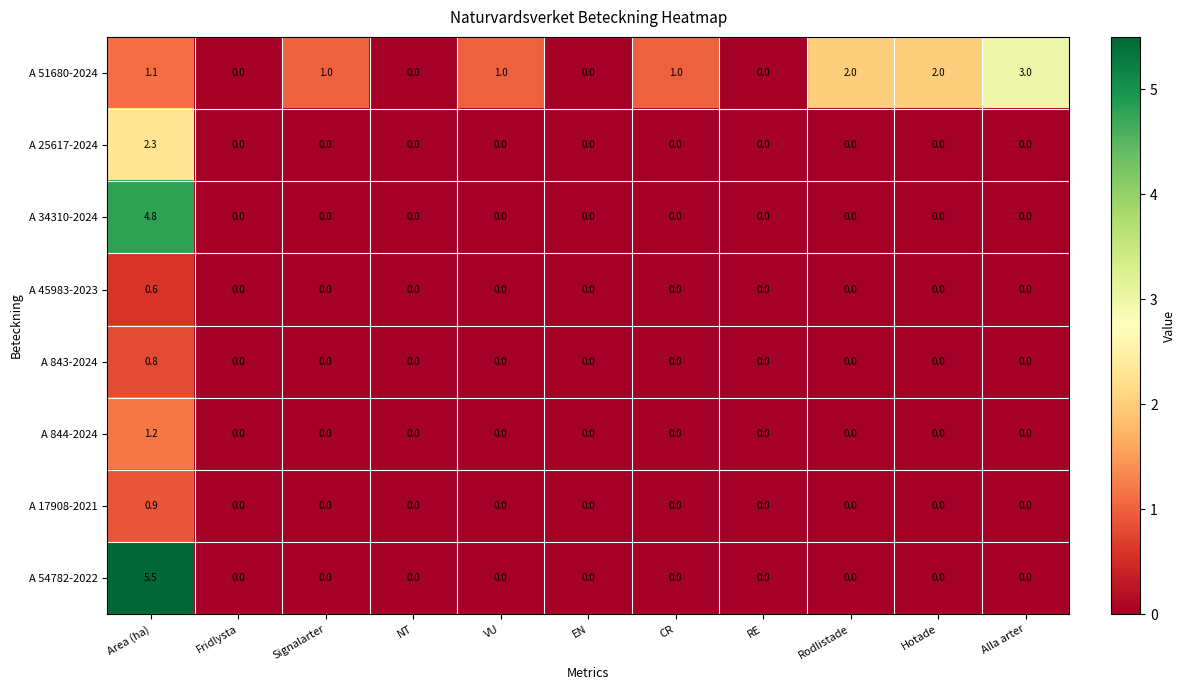

At which category is the sum across all series the highest?

Area (ha)